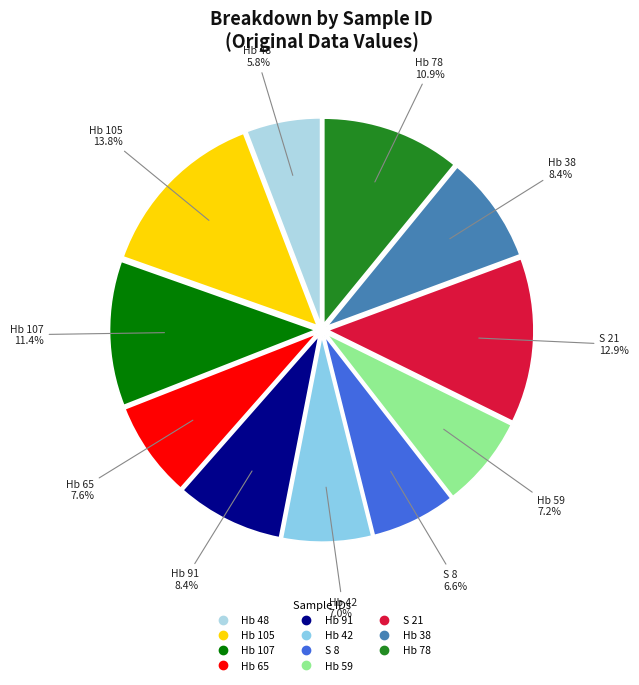

To the nearest percent, what is the average slice percentage?

9%